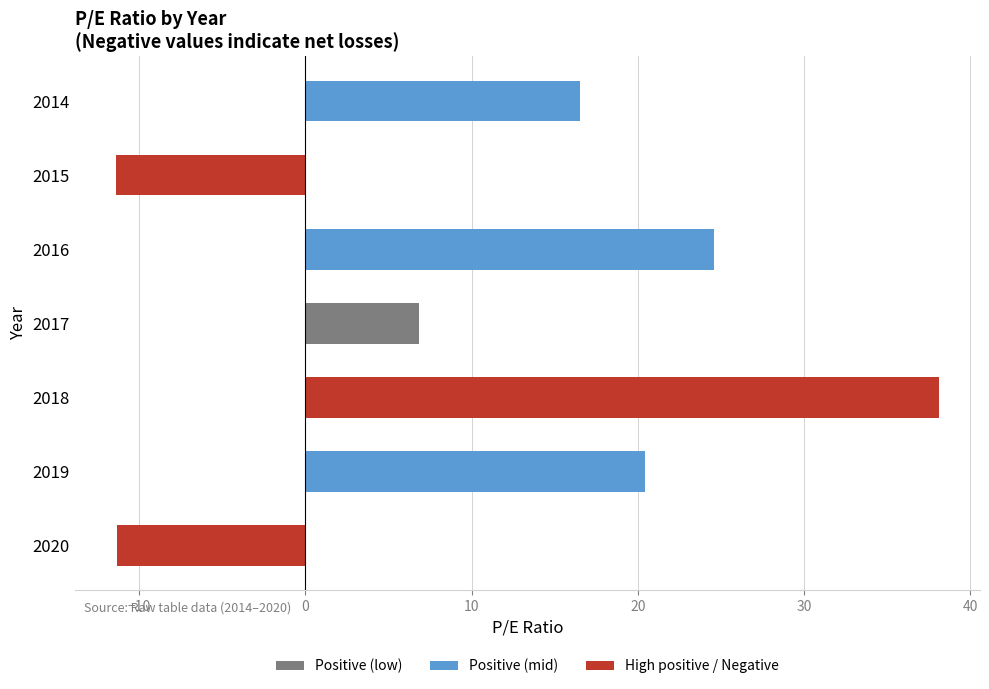

At which label is the value closest to 13?

2014